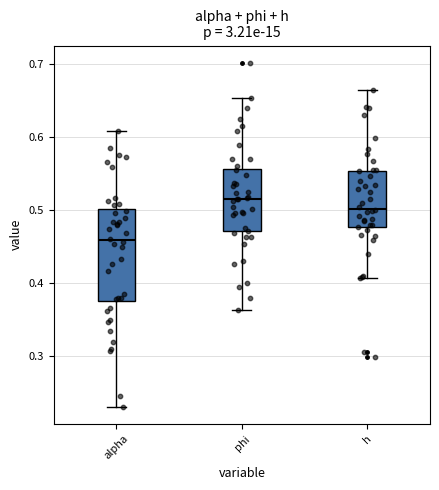

Reading left to right, read every box against the y-axis: the position of its median line, the range the box covers, and the ends of its whiskers. The values are not printed on the chart, so give them approximately, as read against the axis.

alpha: median 0.46, box 0.37 to 0.50, whiskers 0.23 to 0.61
phi: median 0.52, box 0.47 to 0.56, whiskers 0.36 to 0.65
h: median 0.50, box 0.48 to 0.55, whiskers 0.41 to 0.66